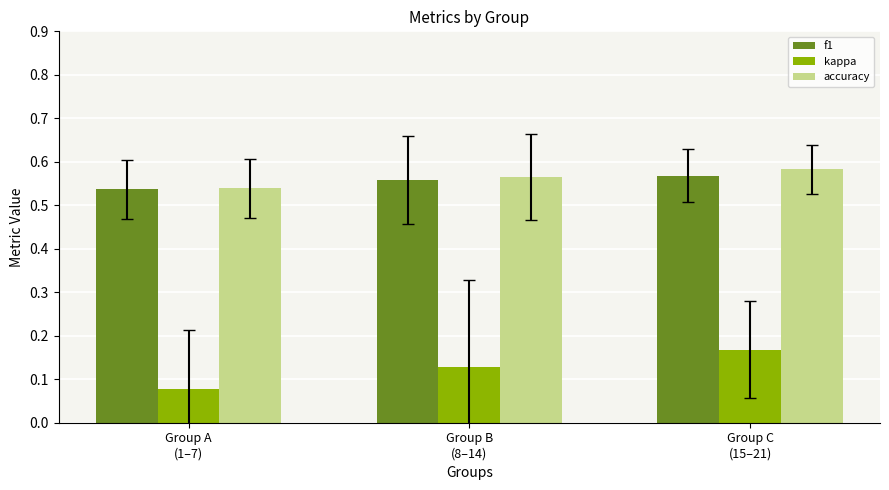

What is the sum of the accuracy values at Group A
(1–7) and Group B
(8–14)?

1.1